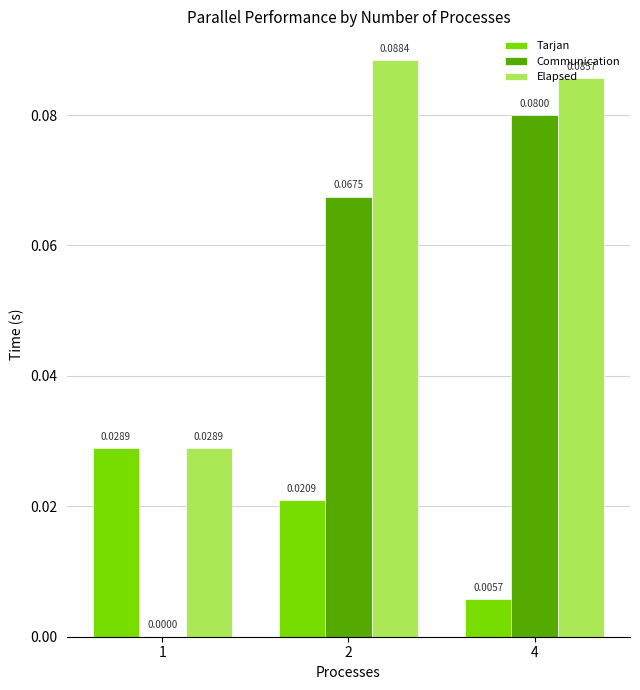

Which series has the largest range (max minus min)?

Communication